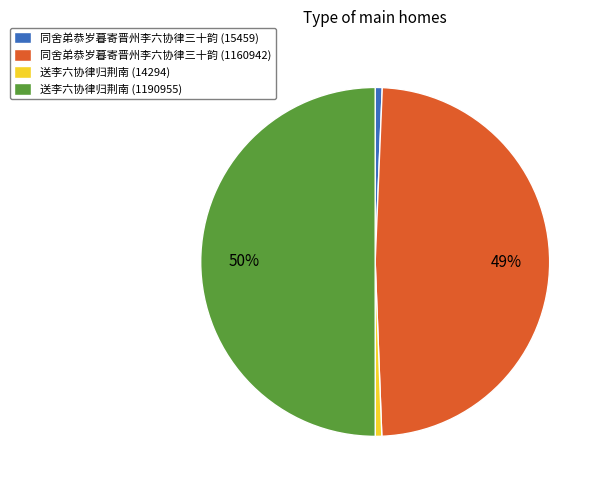

Is the sum of 送李六协律归荆南 (14294) and 同舍弟恭岁暮寄晋州李六协律三十韵 (1160942) greater than half?

No